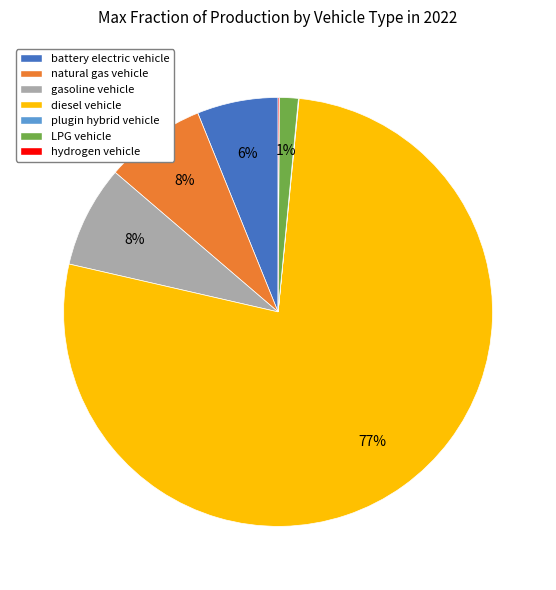

Does any single category account for the majority?

Yes